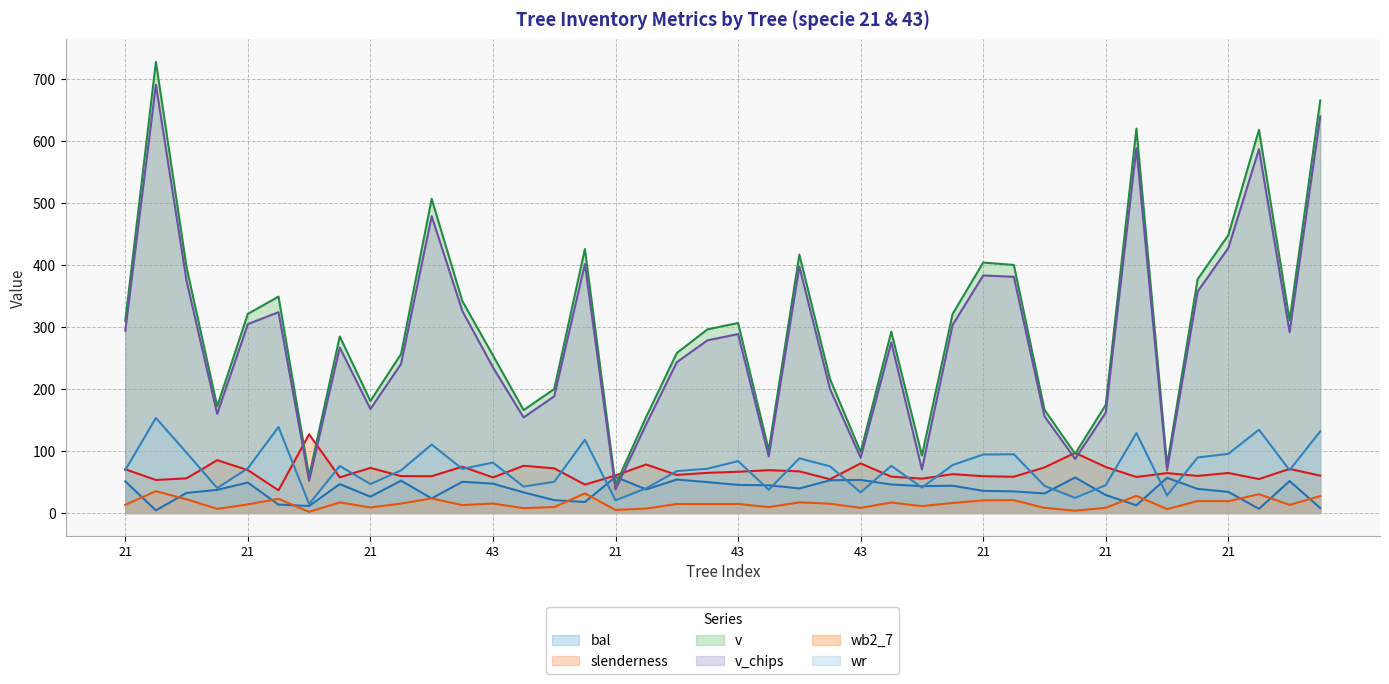

Does the chart have visible grid lines?

Yes